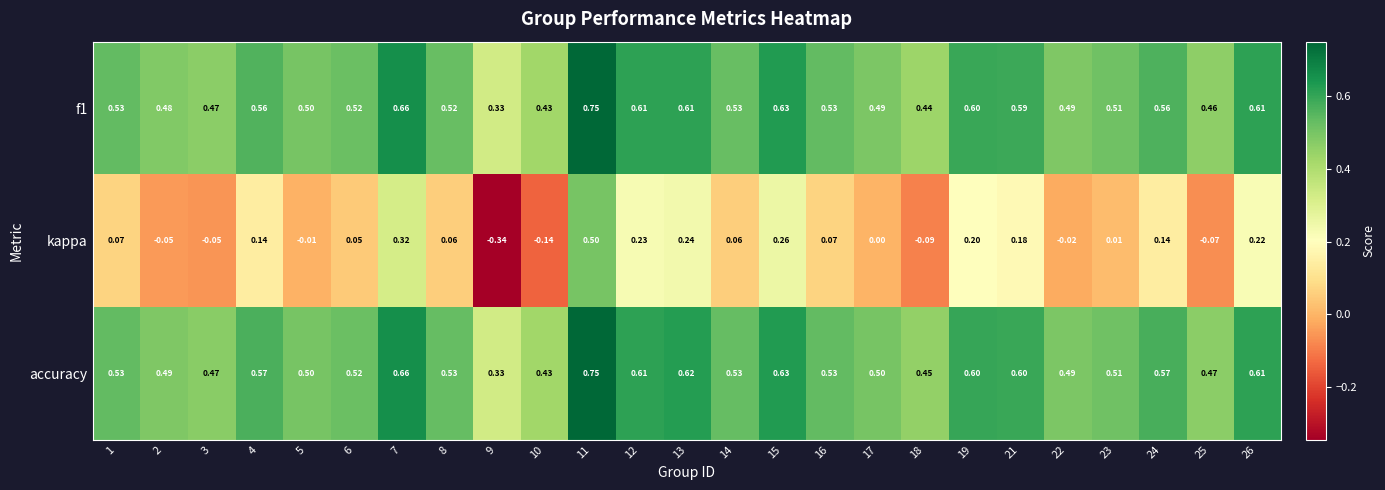

What is the spread (max minus min) of values at 10?

0.6